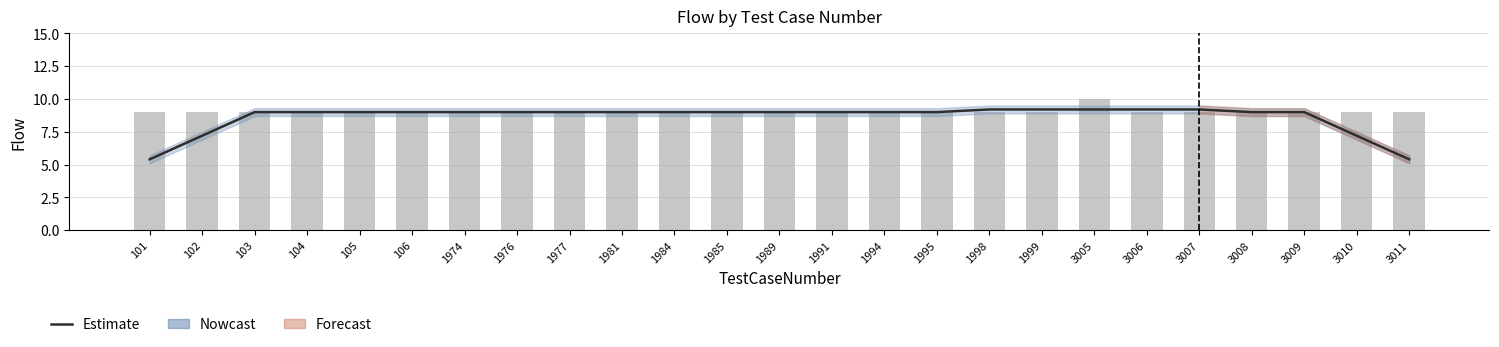

What is the difference between the maximum and minimum values?

3.8